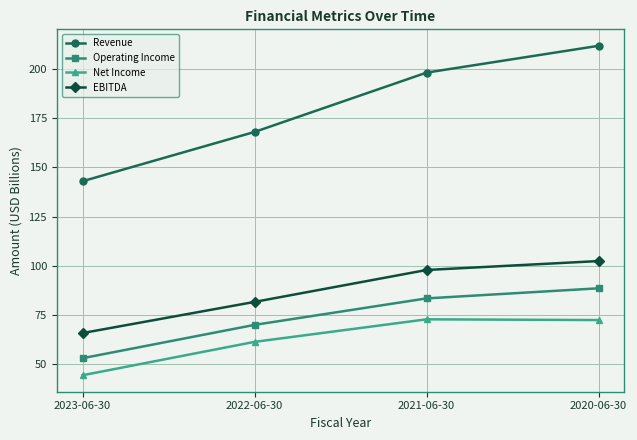

True or false: Operating Income has a value of 69.9 at 2022-06-30.

True